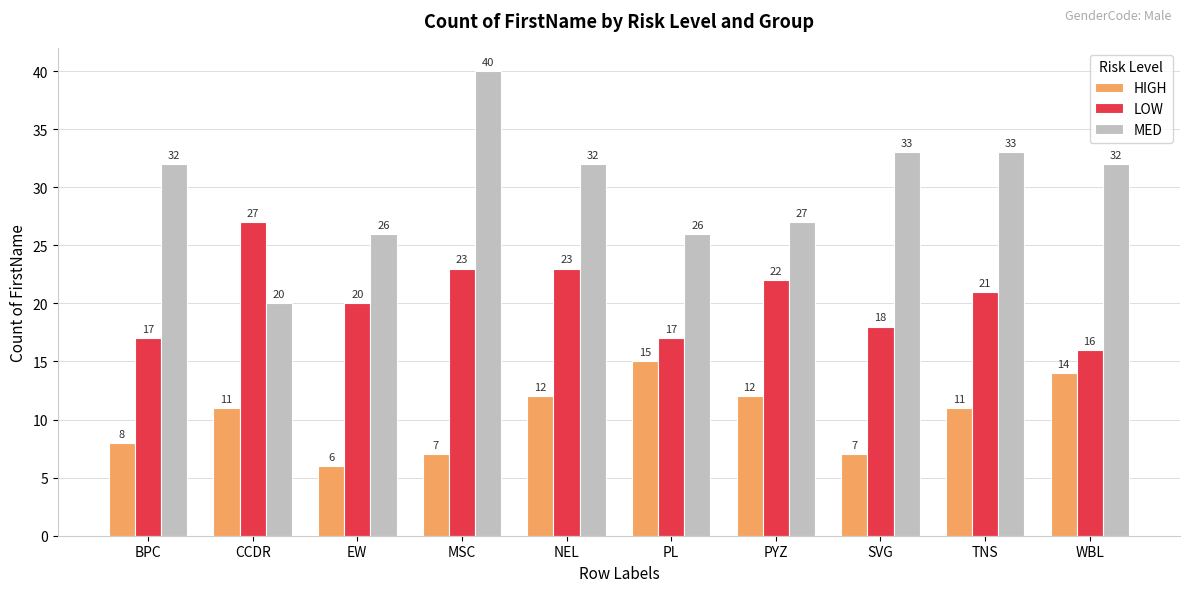

Reading left to right, extract all data points from this chart.

HIGH: BPC=8	CCDR=11	EW=6	MSC=7	NEL=12	PL=15	PYZ=12	SVG=7	TNS=11	WBL=14
LOW: BPC=17	CCDR=27	EW=20	MSC=23	NEL=23	PL=17	PYZ=22	SVG=18	TNS=21	WBL=16
MED: BPC=32	CCDR=20	EW=26	MSC=40	NEL=32	PL=26	PYZ=27	SVG=33	TNS=33	WBL=32